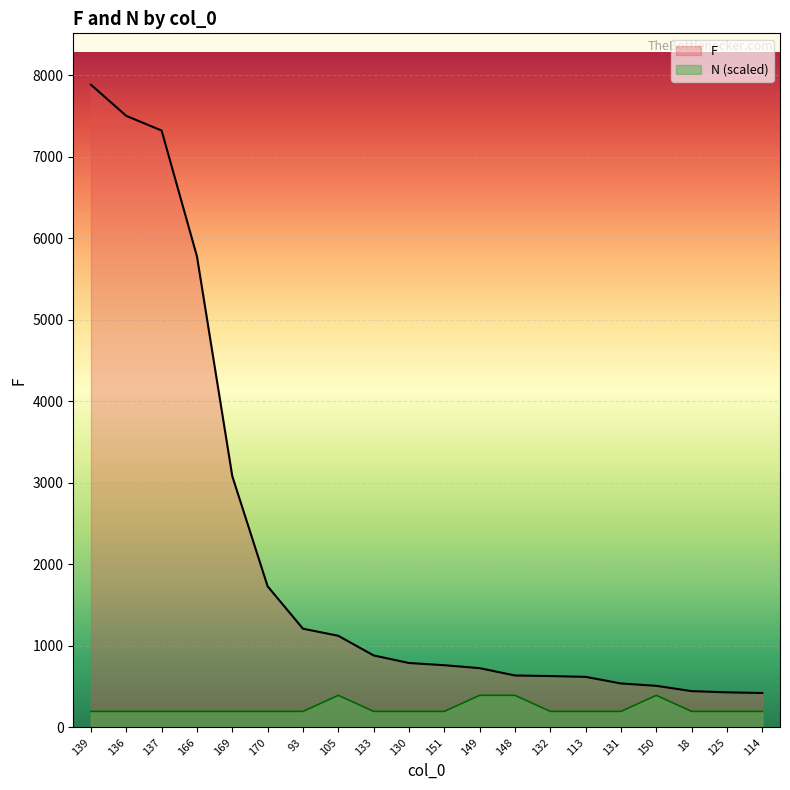

Does the chart display data point markers on the line(s)?

No